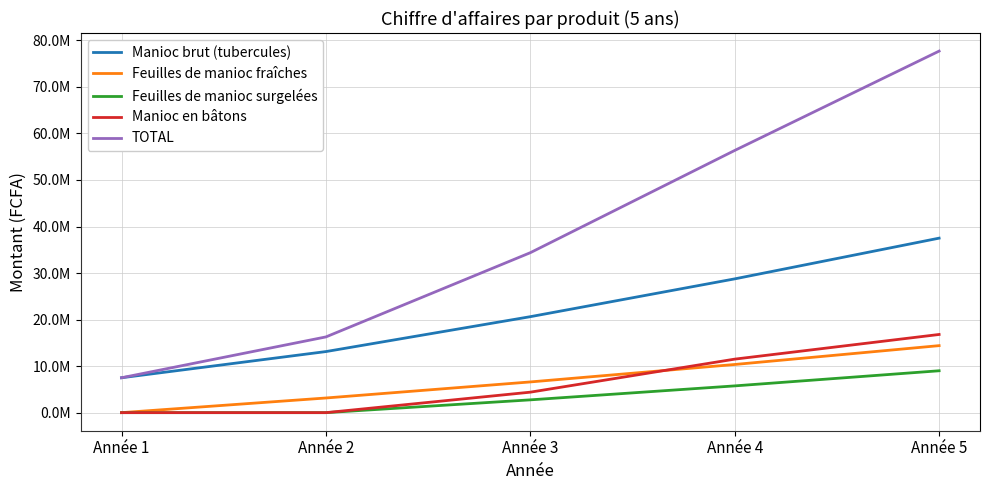

What is the spread (max minus min) of values at Année 1?

7500000